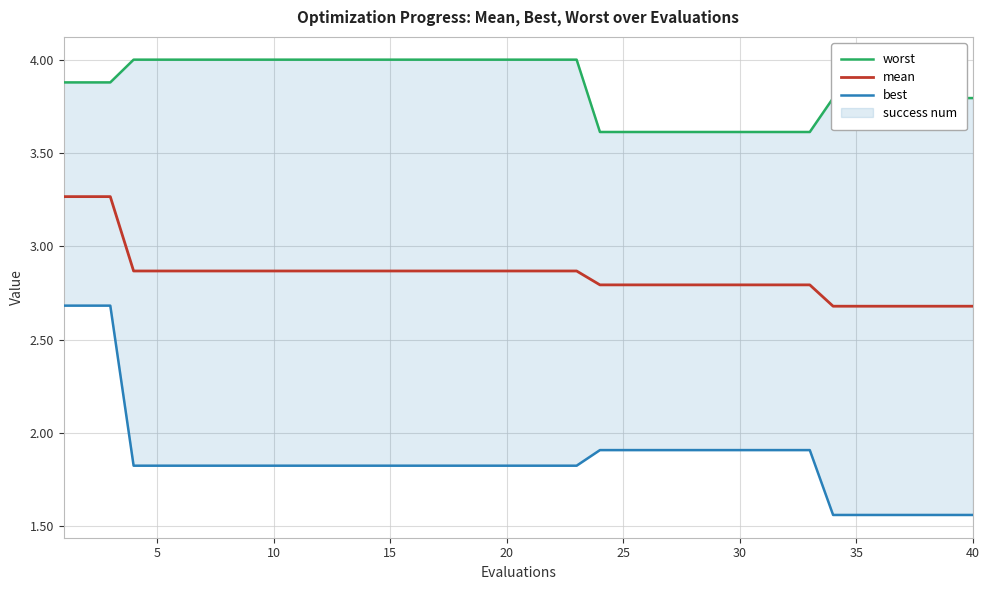

True or false: worst and best cross at least once.

False